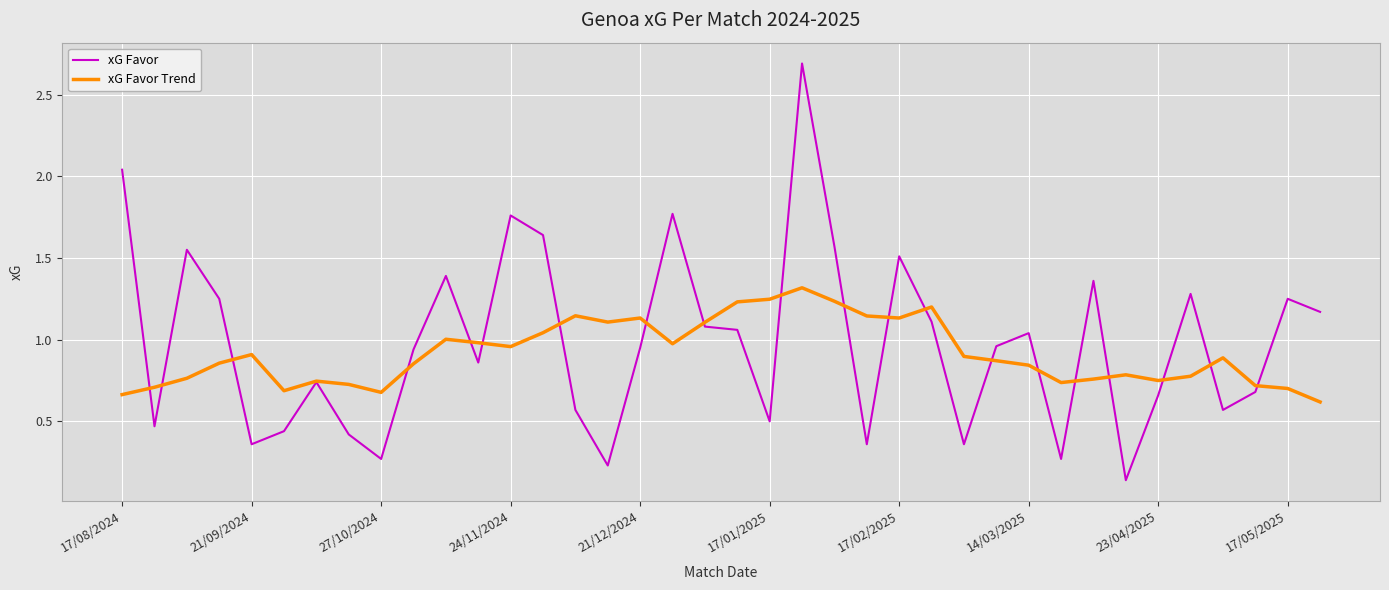

Which series has the largest range (max minus min)?

xG Favor